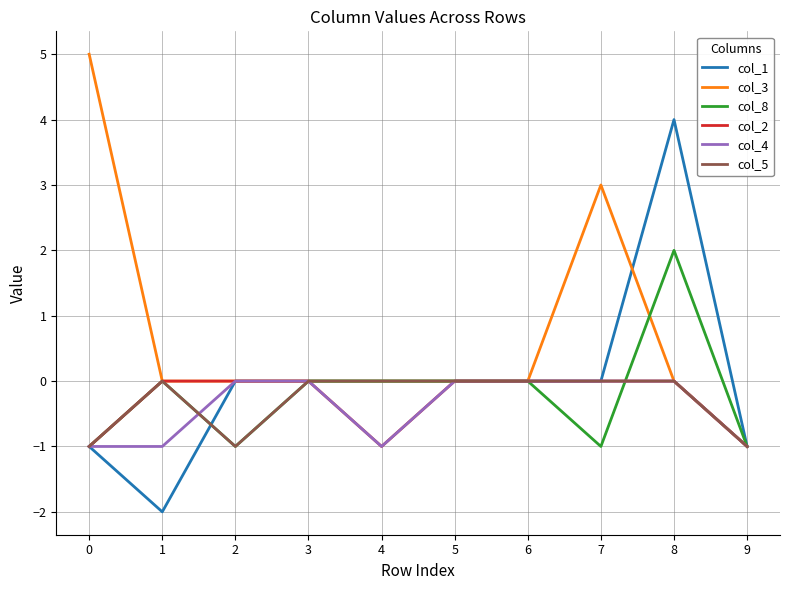

Does the chart have visible grid lines?

Yes